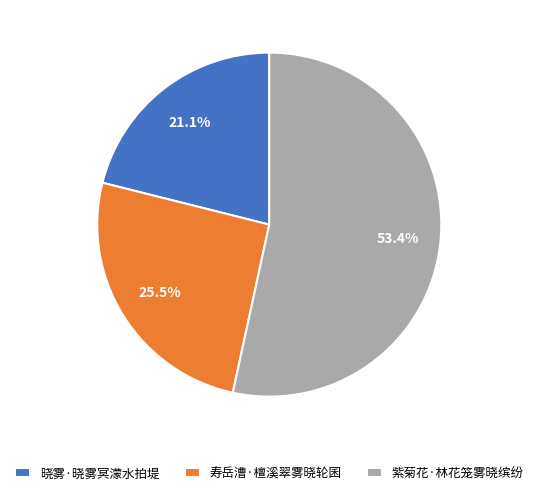

Rank the categories by value from highest to lowest.

紫菊花·林花笼雾晓缤纷, 寿岳漕·檀溪翠雾晓轮囷, 晓雾·晓雾冥濛水拍堤